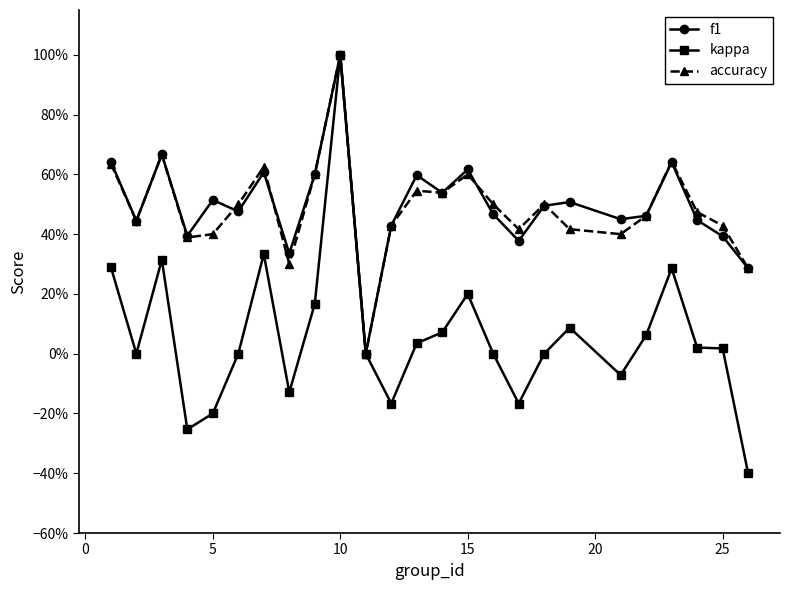

What is the value of the f1 point at the 12th from the left?

0.4